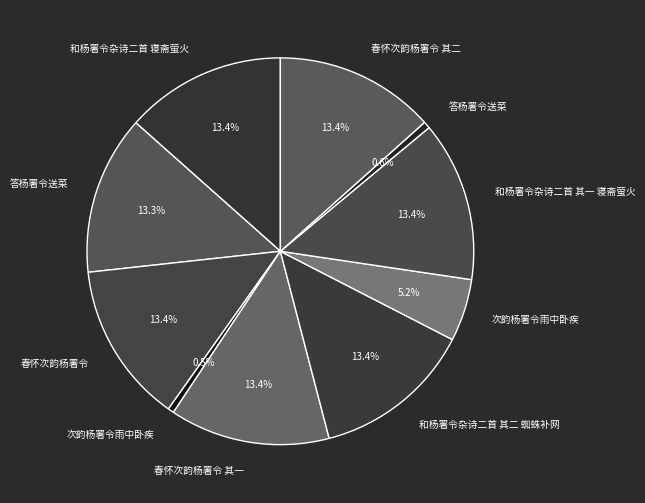

Is there a majority slice in this chart?

No